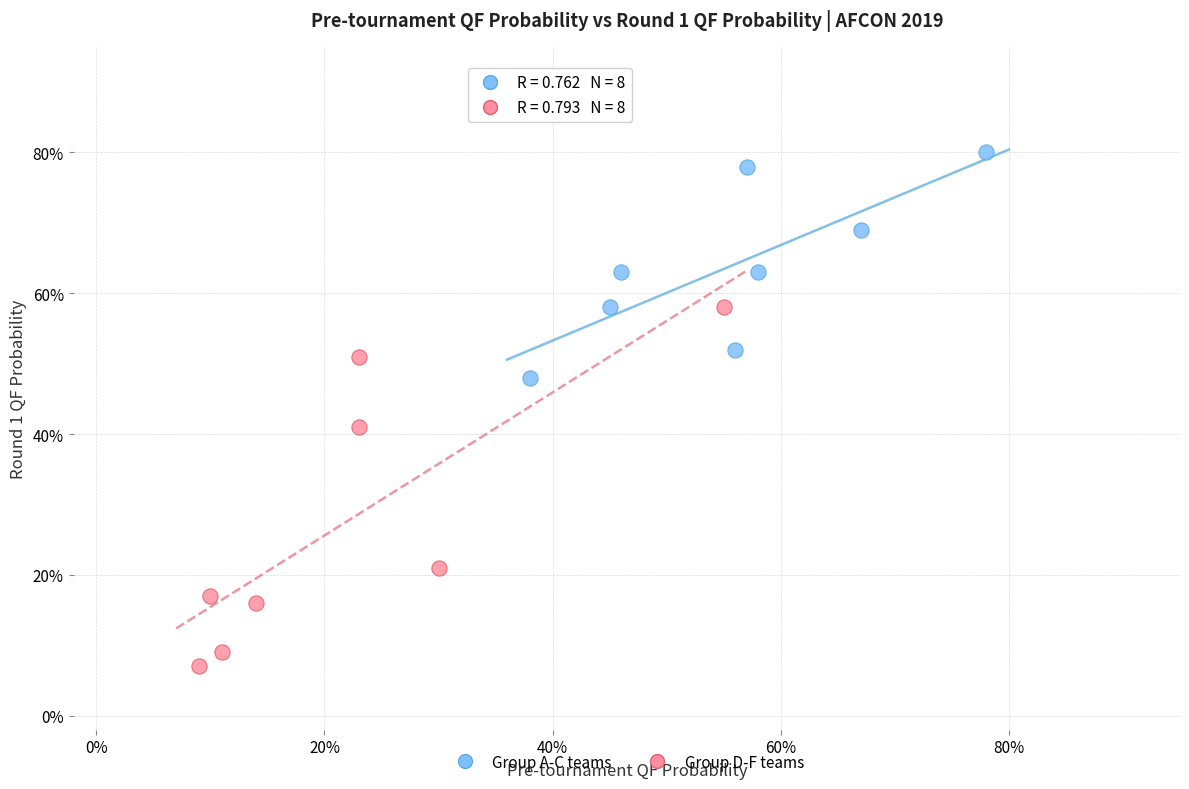

What are all the series names shown in the legend?

Group A-C teams, Group D-F teams